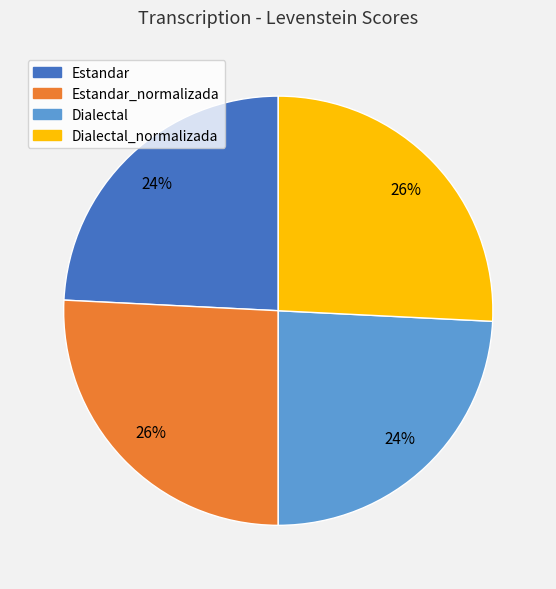

Between Dialectal_normalizada and Estandar, which is larger?

Dialectal_normalizada